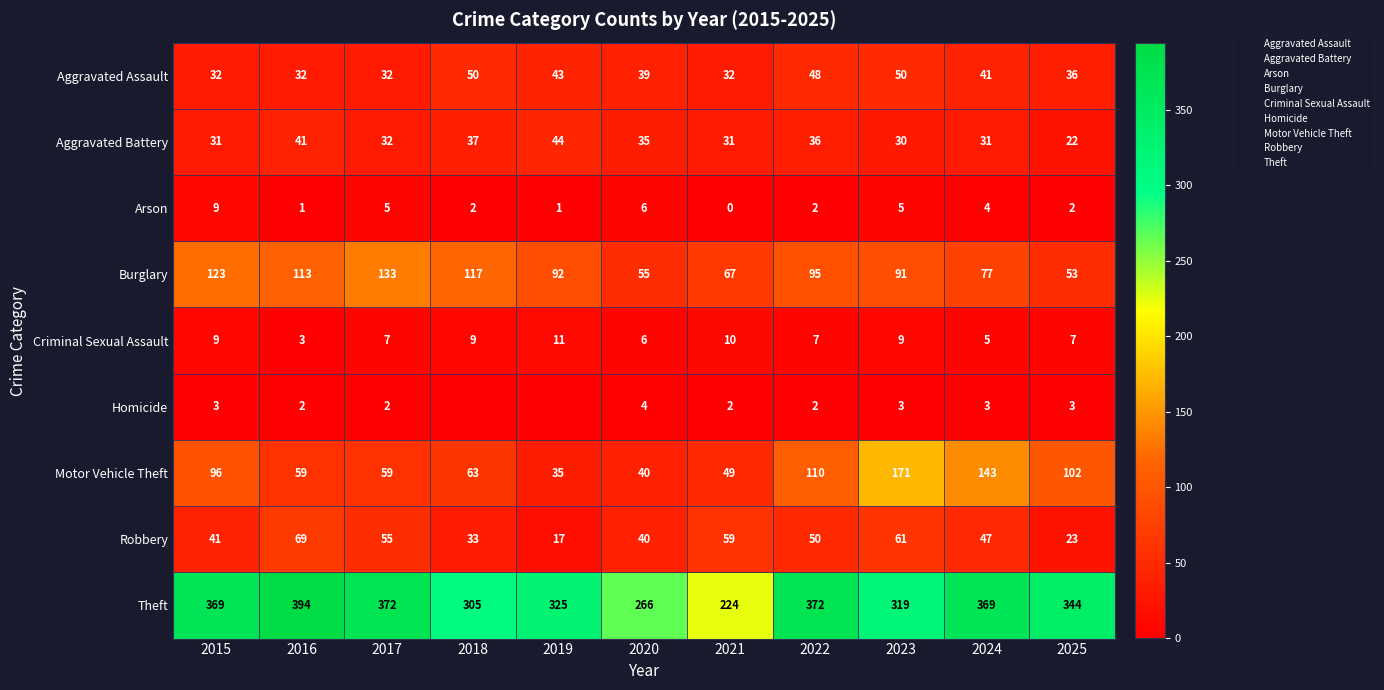

Where is Homicide nearest to the value 2?

2016